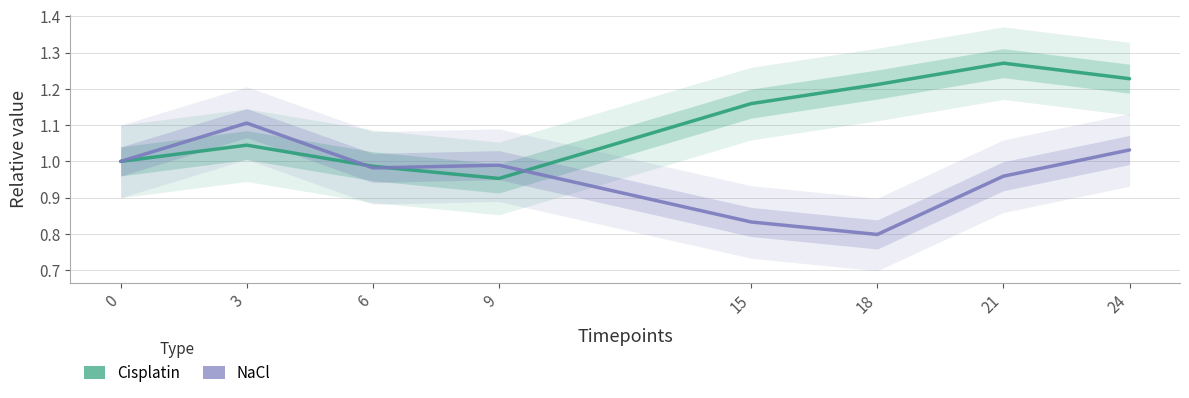

What is the maximum value for Cisplatin?

1.3